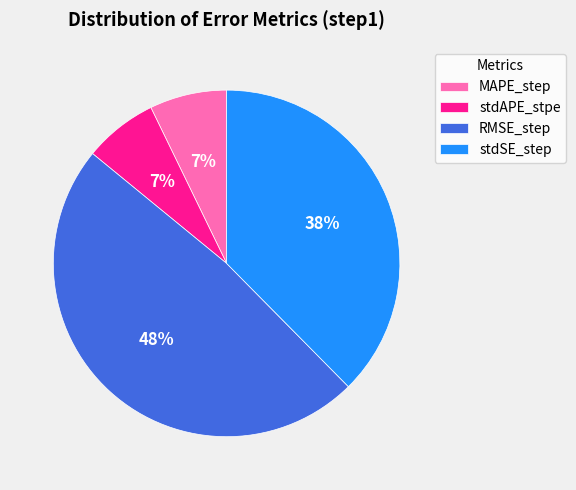

How many segments does this pie chart have?

4